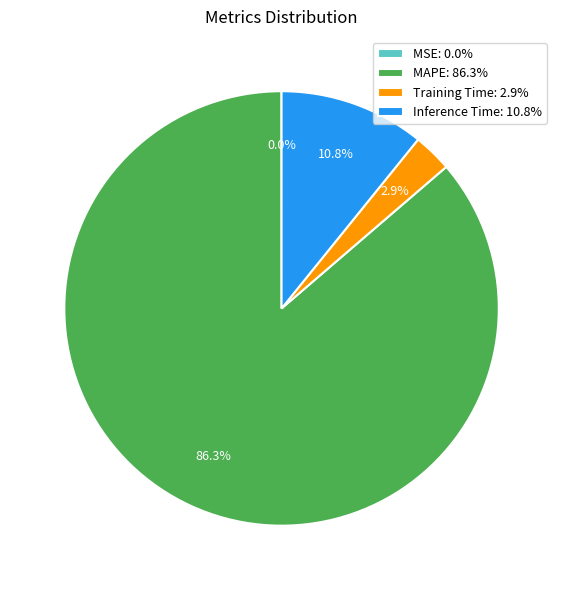

Is there a majority slice in this chart?

Yes